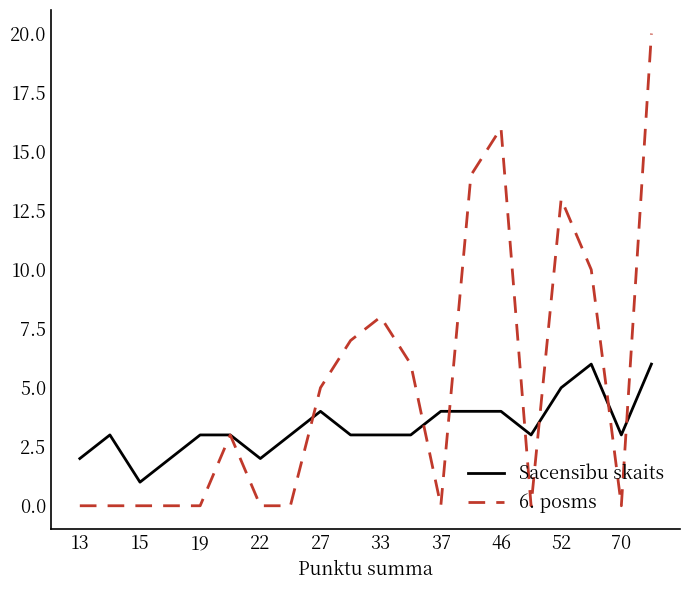

Which series has the largest total across all categories?

6. posms